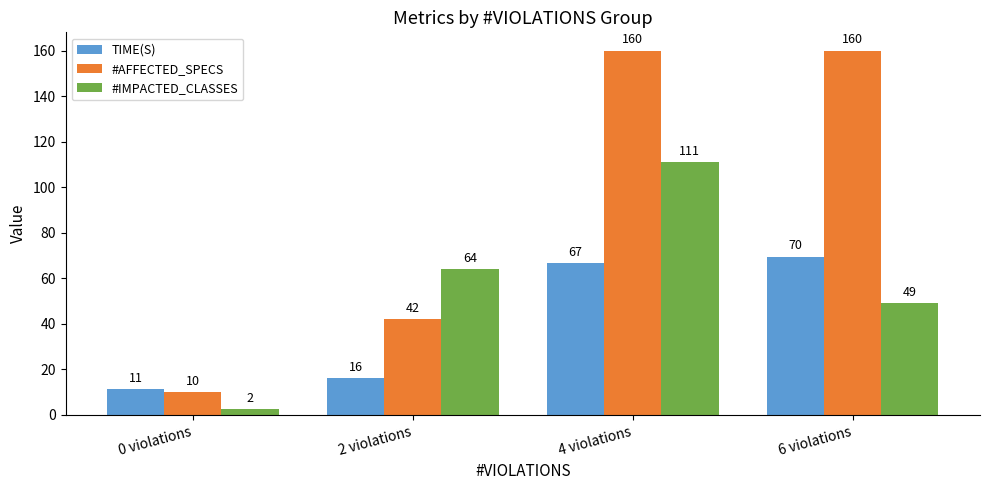

What is the lowest value of the #IMPACTED_CLASSES series?

2.5